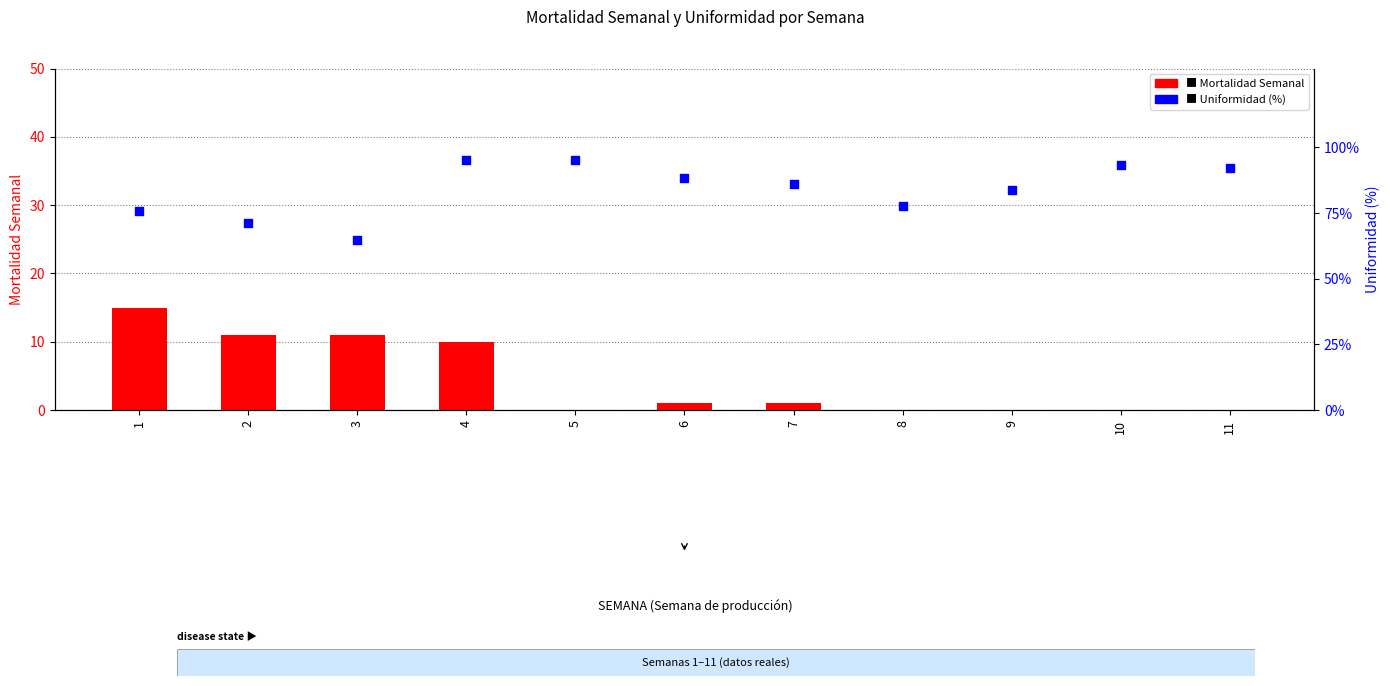

Which series has the largest Y range (max minus min)?

UNIFORMIDAD (%)